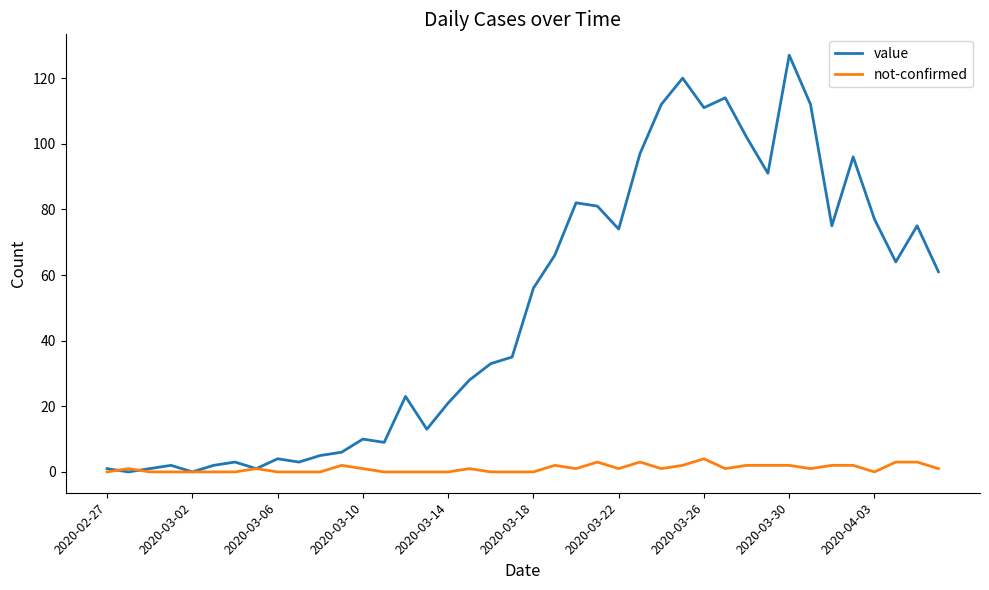

List the series in order of their peak value, lowest first.

not-confirmed, value